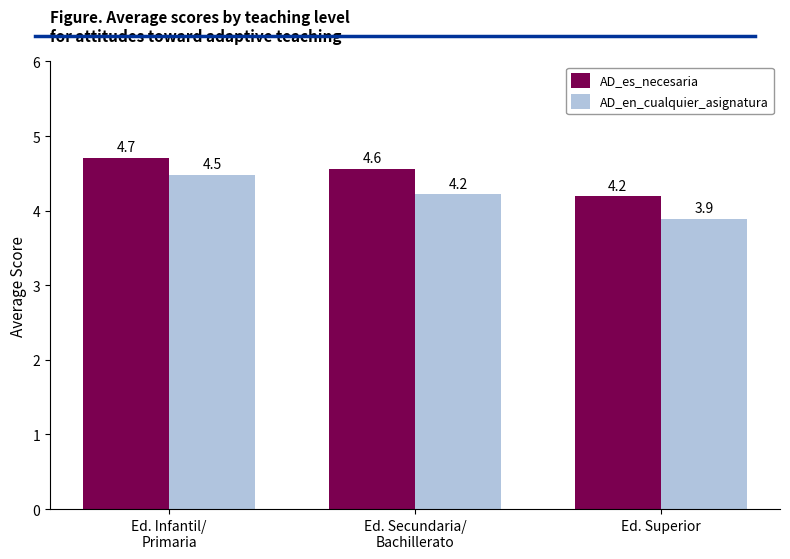

The AD_en_cualquier_asignatura series shows 5.4 at Ed. Superior. True or false?

False